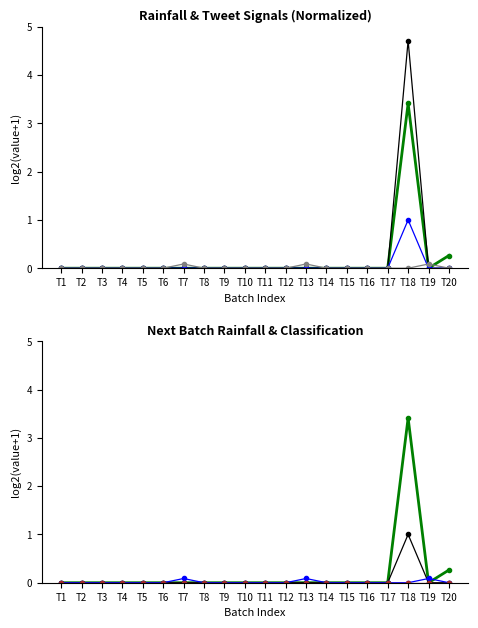

Reading right to left, transcribe all the data shown in this chart.

Next batch rainfall (mm/30min): T20=0.3	T19=0.0	T18=3.4	T17=0.0	T16=0.0	T15=0.0	T14=0.0	T13=0.0	T12=0.0	T11=0.0	T10=0.0	T9=0.0	T8=0.0	T7=0.0	T6=0.0	T5=0.0	T4=0.0	T3=0.0	T2=0.0	T1=0.0
rainfall (mm/30min): T20=0.0	T19=0.0	T18=4.7	T17=0.0	T16=0.0	T15=0.0	T14=0.0	T13=0.0	T12=0.0	T11=0.0	T10=0.0	T9=0.0	T8=0.0	T7=0.0	T6=0.0	T5=0.0	T4=0.0	T3=0.0	T2=0.0	T1=0.0
Normalized rainfall (mm/30min): T20=0.0	T19=0.0	T18=1.0	T17=0.0	T16=0.0	T15=0.0	T14=0.0	T13=0.0	T12=0.0	T11=0.0	T10=0.0	T9=0.0	T8=0.0	T7=0.0	T6=0.0	T5=0.0	T4=0.0	T3=0.0	T2=0.0	T1=0.0
Normalized tweets: T20=0.0	T19=0.1	T18=0.0	T17=0.0	T16=0.0	T15=0.0	T14=0.0	T13=0.1	T12=0.0	T11=0.0	T10=0.0	T9=0.0	T8=0.0	T7=0.1	T6=0.0	T5=0.0	T4=0.0	T3=0.0	T2=0.0	T1=0.0
Next batch rainfall class: T20=0.0	T19=0.0	T18=1.0	T17=0.0	T16=0.0	T15=0.0	T14=0.0	T13=0.0	T12=0.0	T11=0.0	T10=0.0	T9=0.0	T8=0.0	T7=0.0	T6=0.0	T5=0.0	T4=0.0	T3=0.0	T2=0.0	T1=0.0
related: T20=0.0	T19=0.0	T18=0.0	T17=0.0	T16=0.0	T15=0.0	T14=0.0	T13=0.0	T12=0.0	T11=0.0	T10=0.0	T9=0.0	T8=0.0	T7=0.0	T6=0.0	T5=0.0	T4=0.0	T3=0.0	T2=0.0	T1=0.0